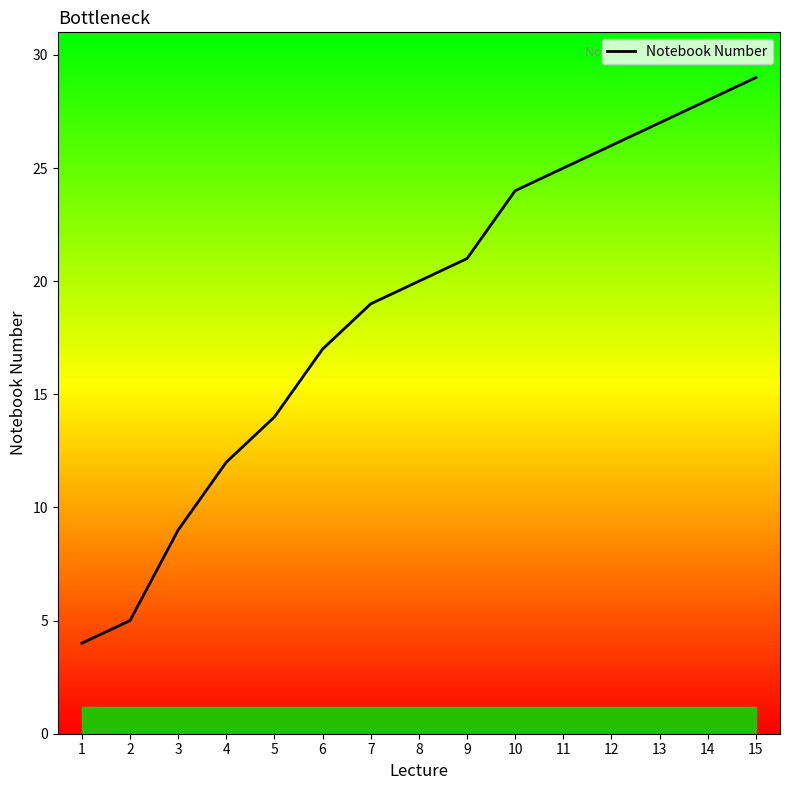

At which category does the chart reach its minimum across all series?

1